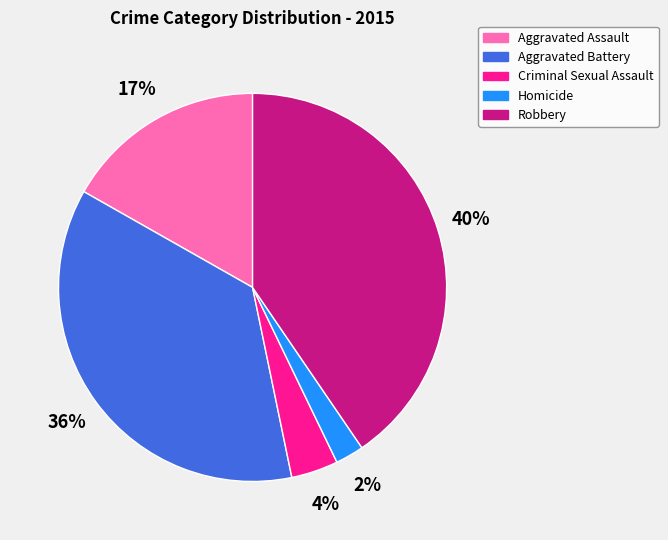

What percentage is the Aggravated Battery slice, to the nearest percent?

36%